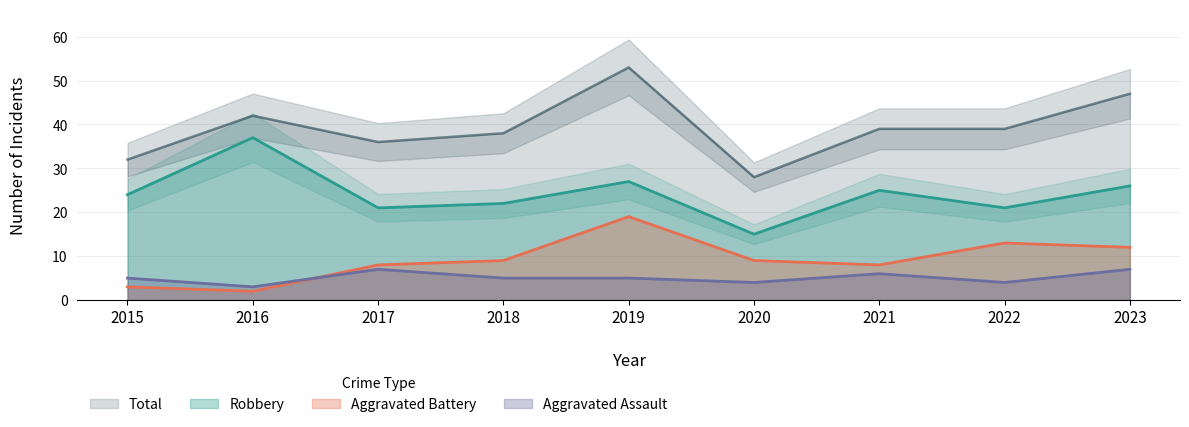

At which category does Total reach its first local peak?

2016